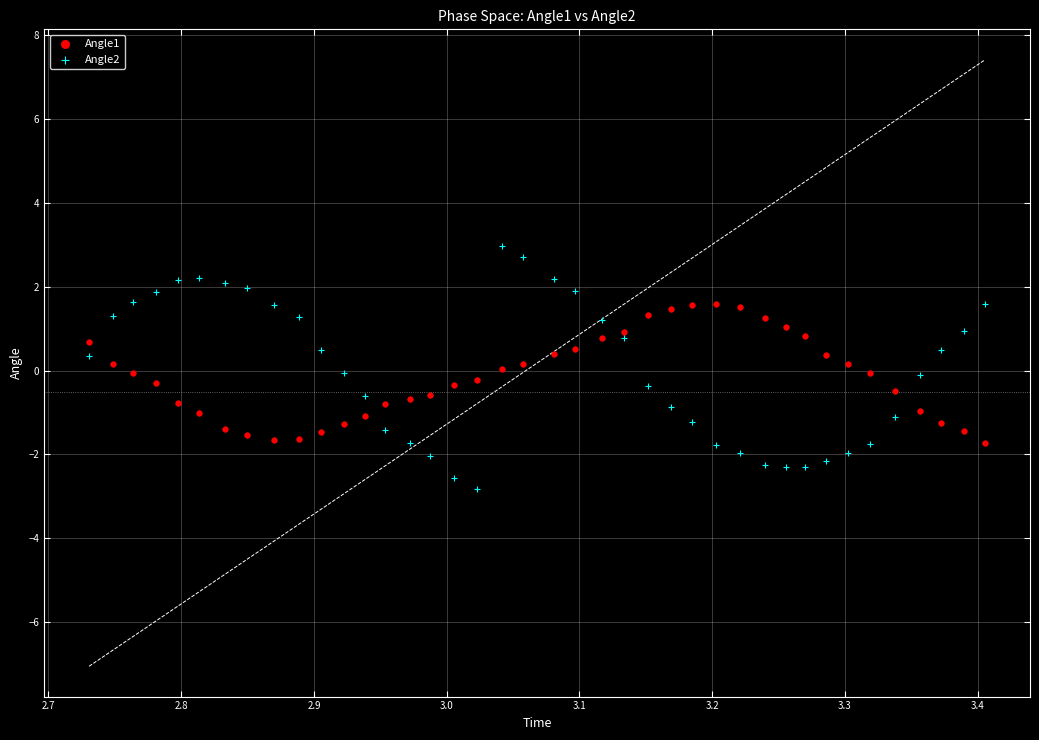

Which series contains the highest Y value?

Angle2